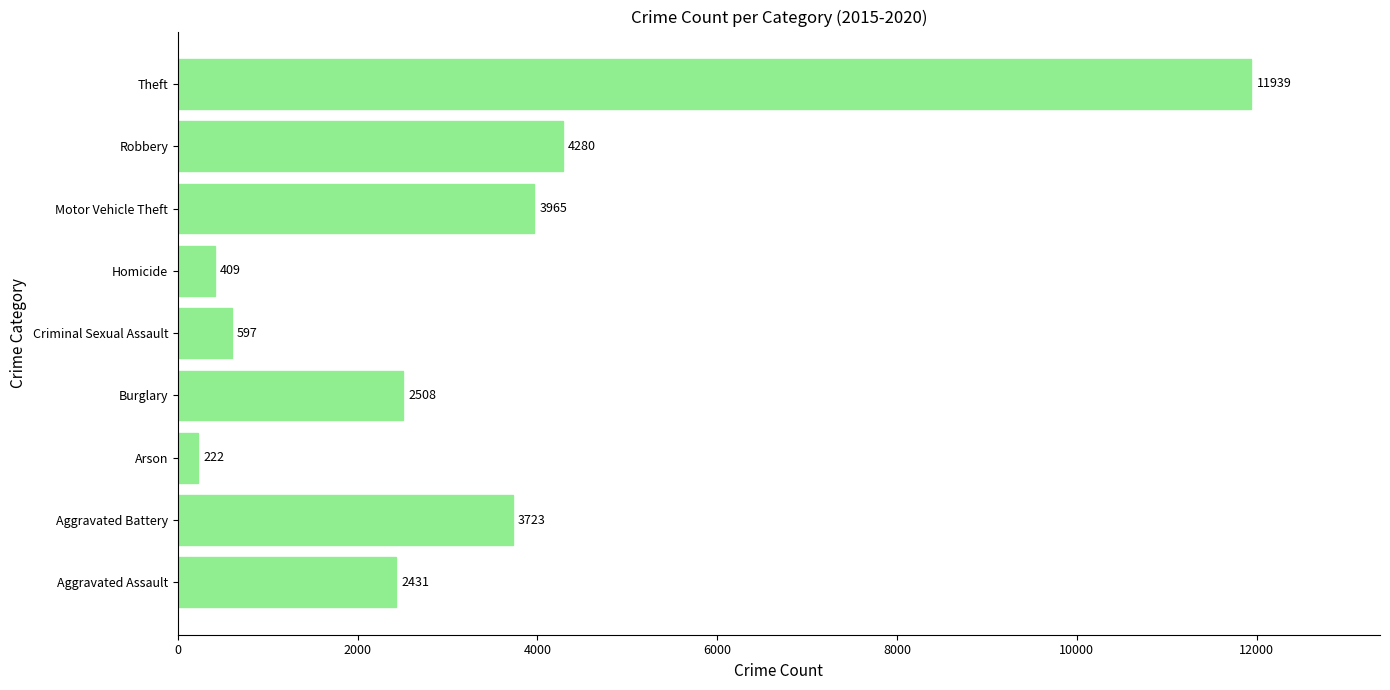

Where is the data nearest to the value 6080?

Robbery